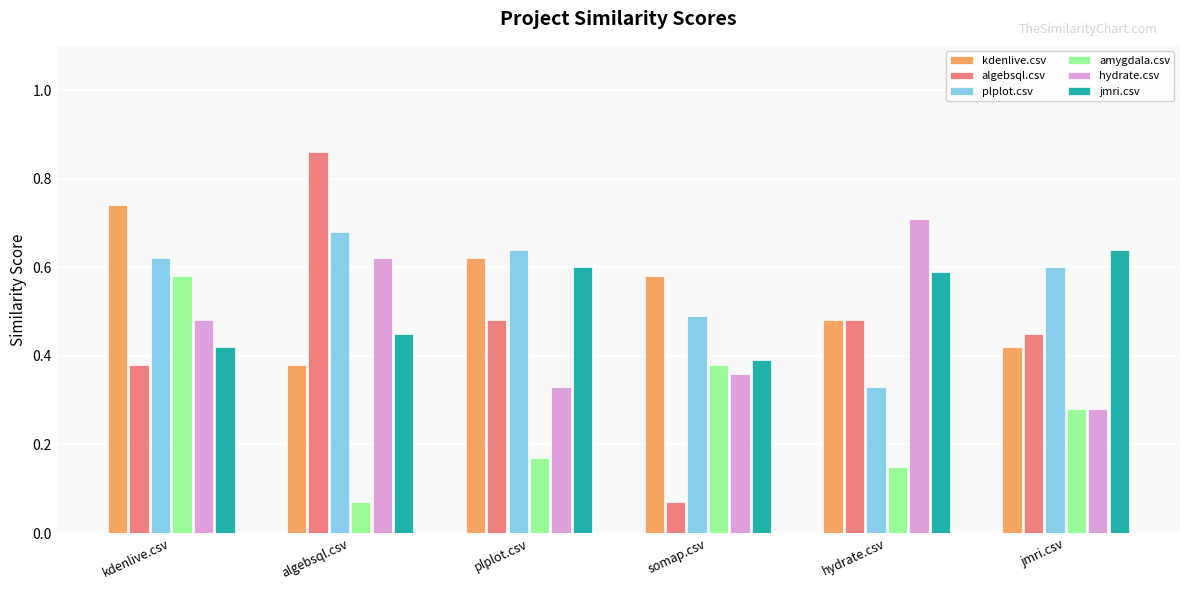

Which series changed the most between algebsql.csv and somap.csv?

algebsql.csv